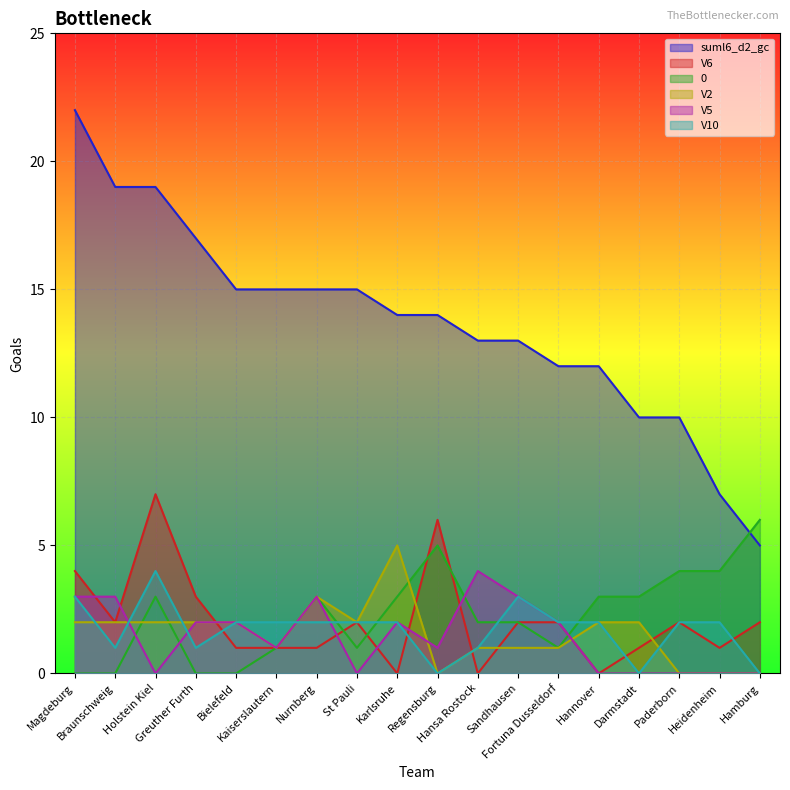

Rank the series at Paderborn from highest to lowest value.

suml6_d2_gc, 0, V6, V10, V2, V5